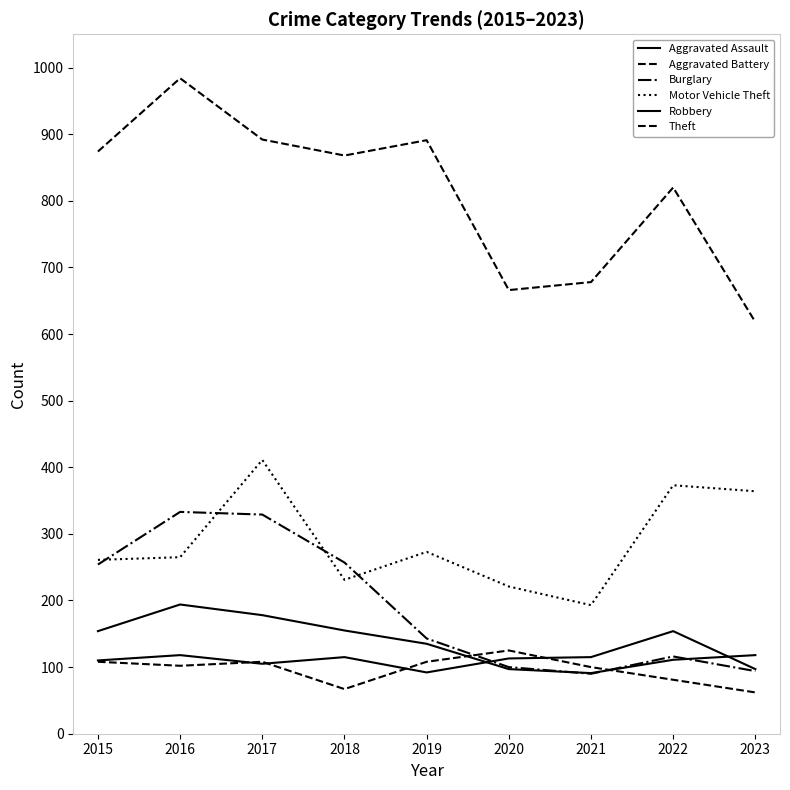

How many categories are shown in the chart?

9